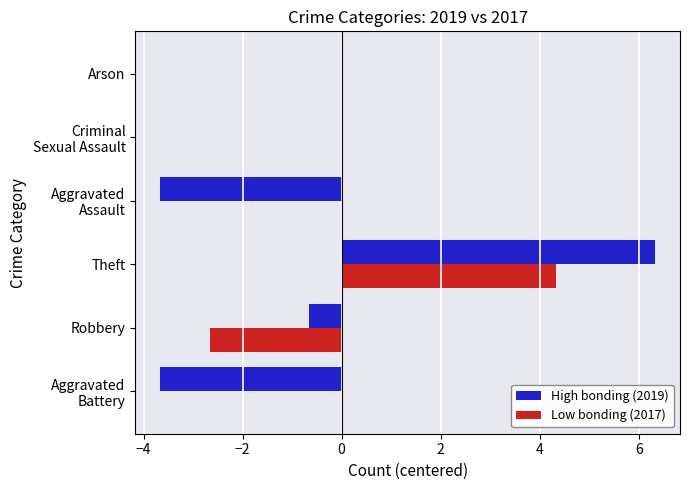

Read the High bonding (2019) value at Theft.

6.3